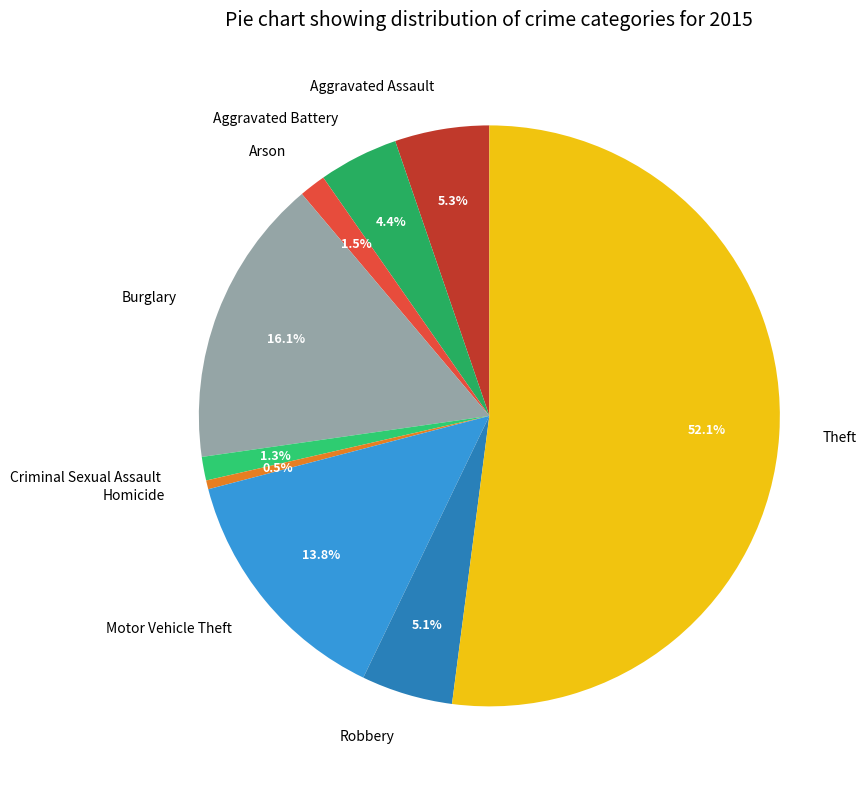

What portion of the pie excludes Motor Vehicle Theft?

86.2%